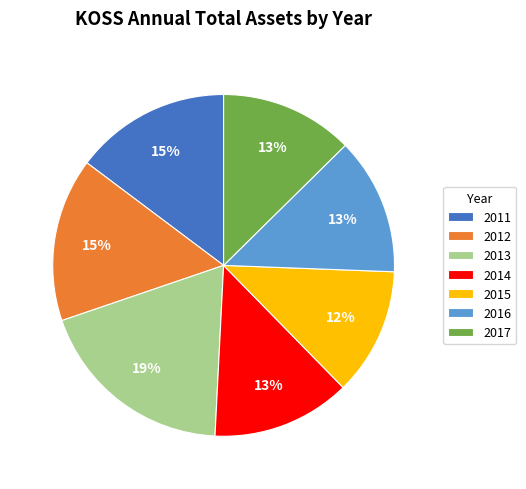

The 2015 slice represents 6% of the pie. True or false?

False